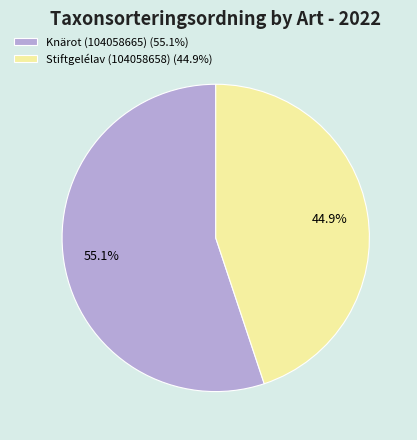

To the nearest percent, what is the difference between the largest and smallest slice percentages?

10%